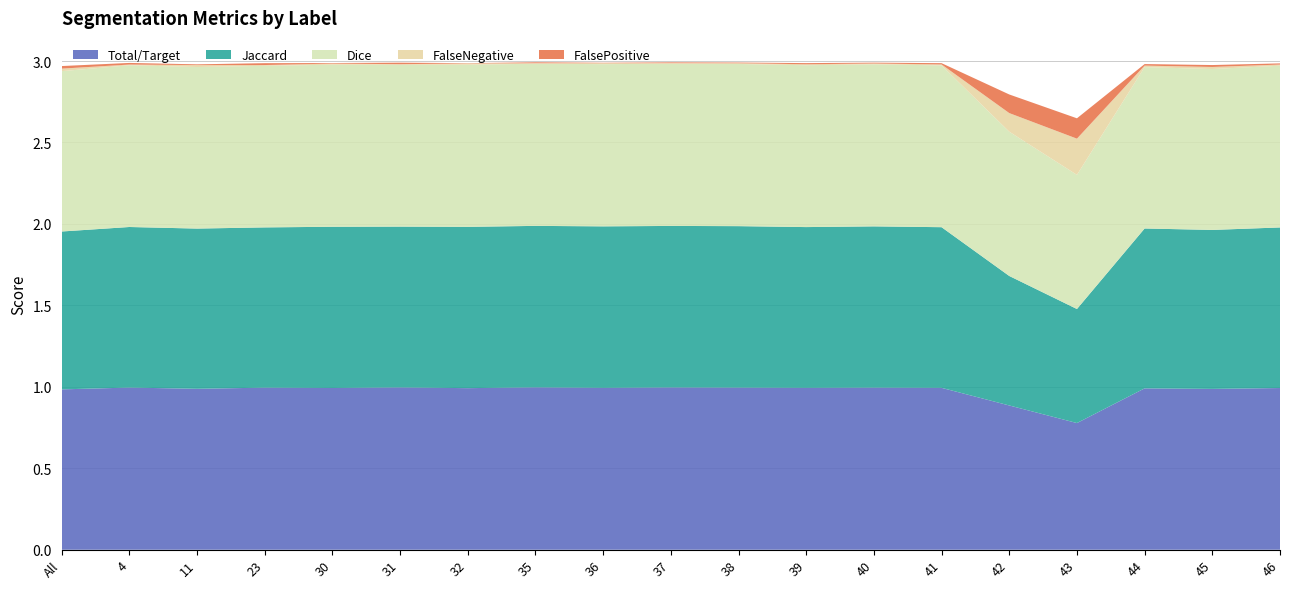

Reading left to right, transcribe all the data shown in this chart.

Total/Target: 1.0	1.0	1.0	1.0	1.0	1.0	1.0	1.0	1.0	1.0	1.0	1.0	1.0	1.0	0.9	0.8	1.0	1.0	1.0
Jaccard: 1.0	1.0	1.0	1.0	1.0	1.0	1.0	1.0	1.0	1.0	1.0	1.0	1.0	1.0	0.8	0.7	1.0	1.0	1.0
Dice: 1.0	1.0	1.0	1.0	1.0	1.0	1.0	1.0	1.0	1.0	1.0	1.0	1.0	1.0	0.9	0.8	1.0	1.0	1.0
FalseNegative: 0.0	0.0	0.0	0.0	0.0	0.0	0.0	0.0	0.0	0.0	0.0	0.0	0.0	0.0	0.1	0.2	0.0	0.0	0.0
FalsePositive: 0.0	0.0	0.0	0.0	0.0	0.0	0.0	0.0	0.0	0.0	0.0	0.0	0.0	0.0	0.1	0.1	0.0	0.0	0.0